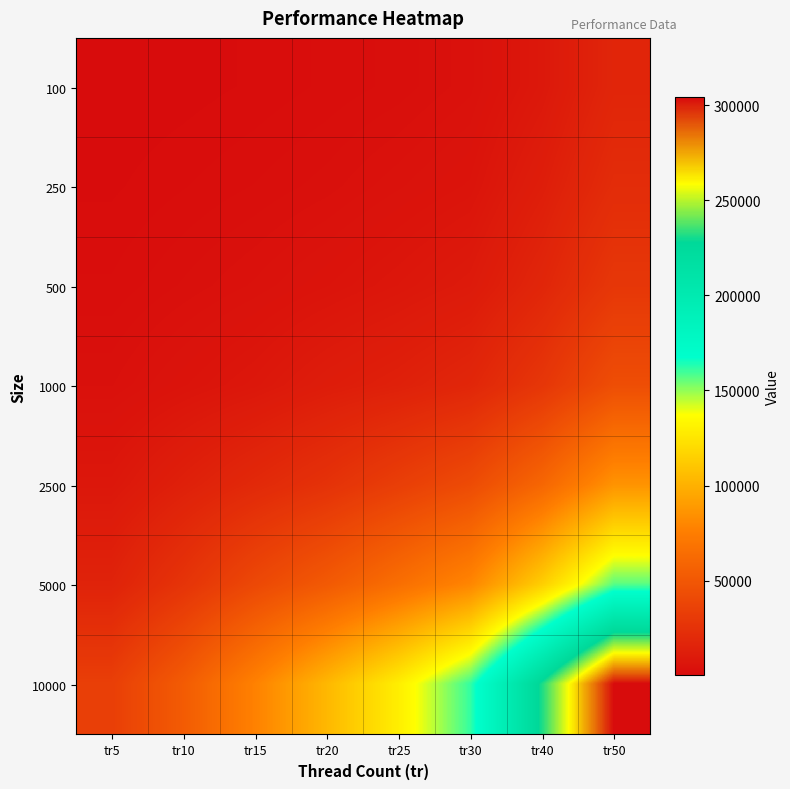

Between tr10 and tr40, which series saw the biggest shift?

10000